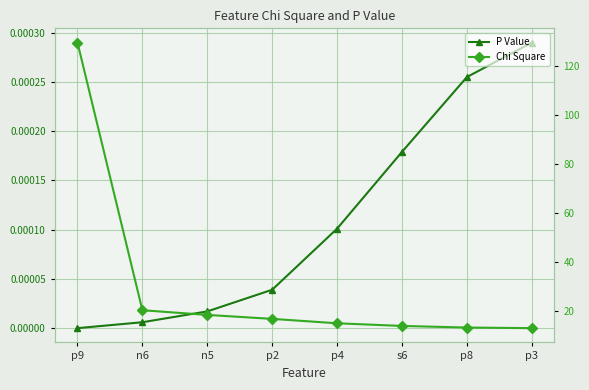

Which series changed the most between p4 and p8?

Chi Square